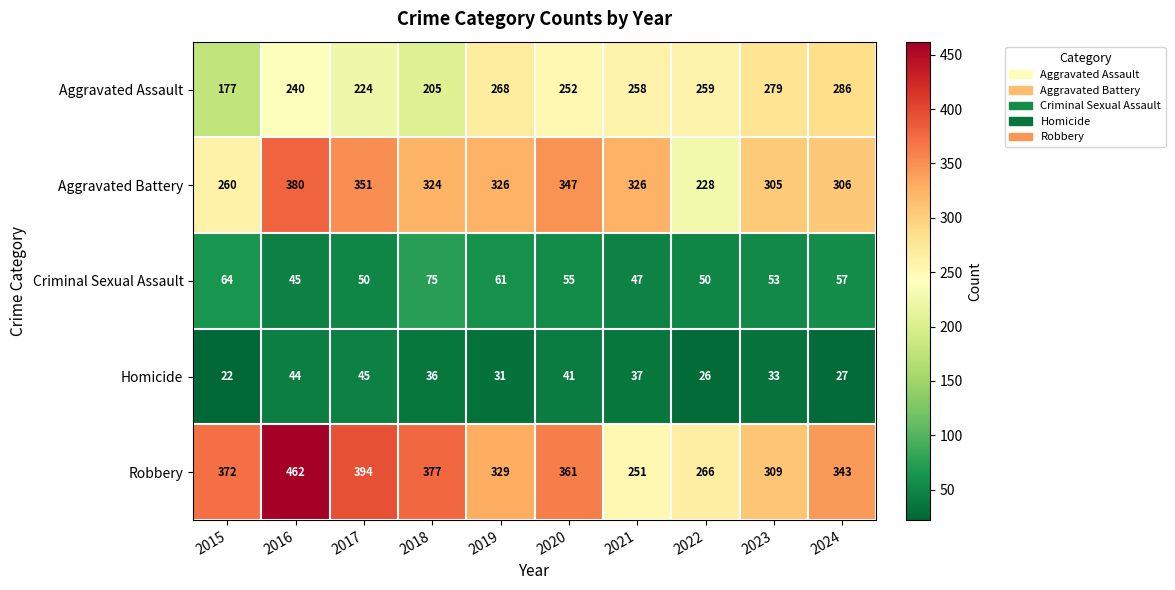

Which series has the largest total across all categories?

Robbery